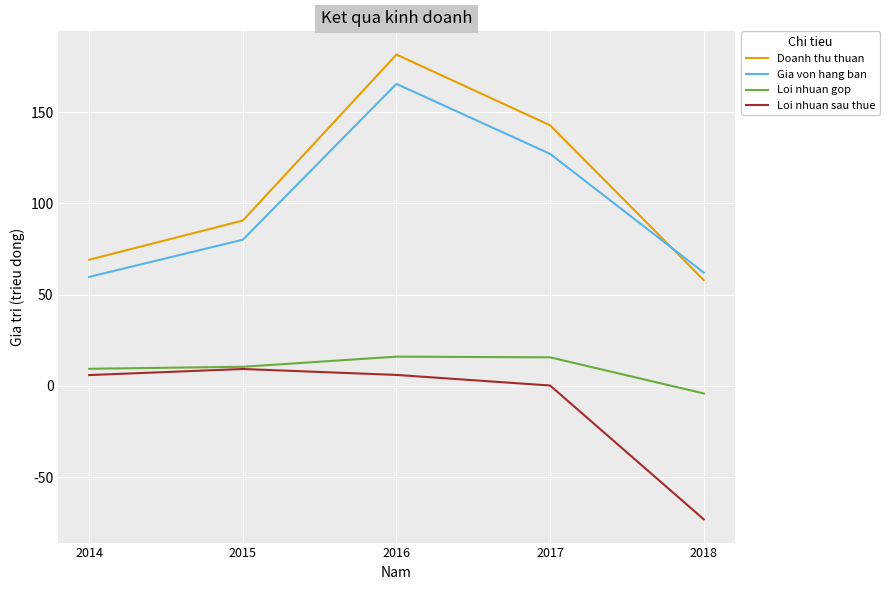

How many distinct data groups are displayed?

4